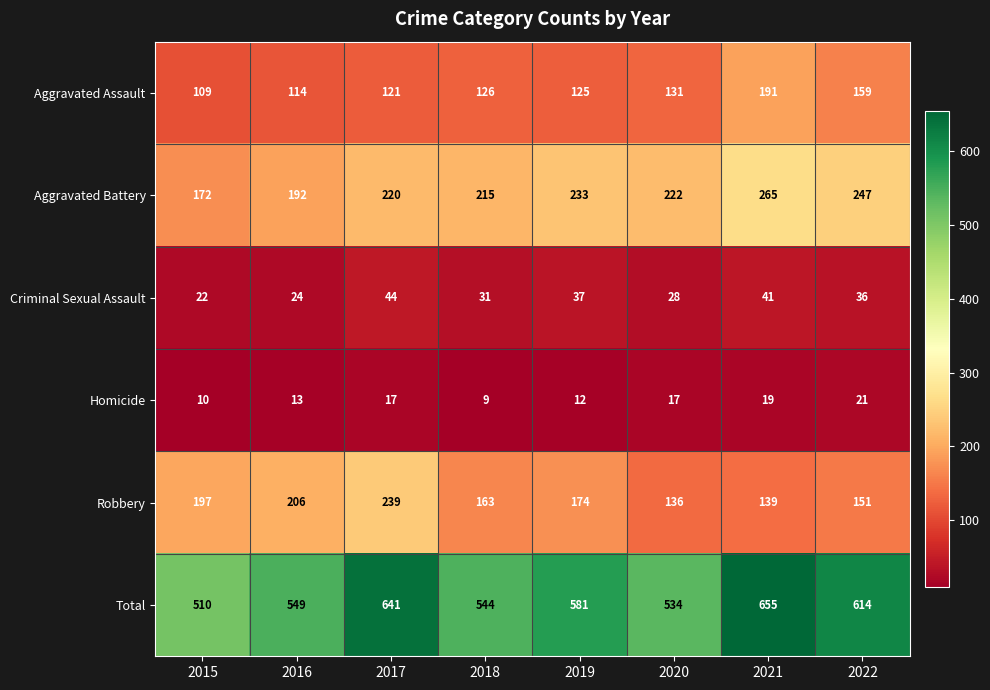

What is the difference between the maximum and minimum values in the Criminal Sexual Assault series?

22